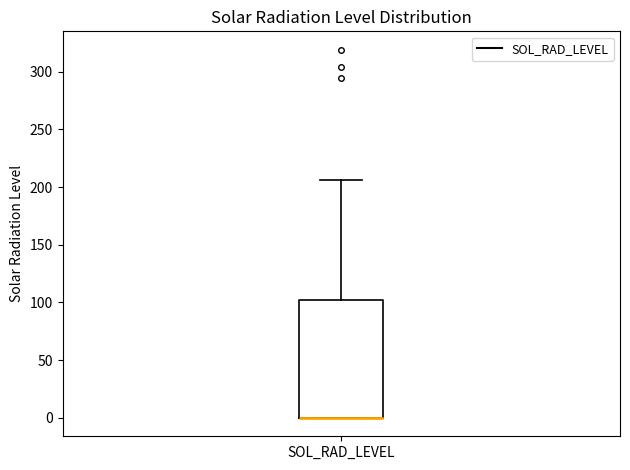

Transcribe this box plot: give where the median line is, the range the box spans, and where the two whiskers end, as read against the y-axis. The values are not printed on the chart, so give them approximately, as read against the axis.

median 0 (drawn on the box's lower edge), box 0 to 100, whiskers 0 to 205